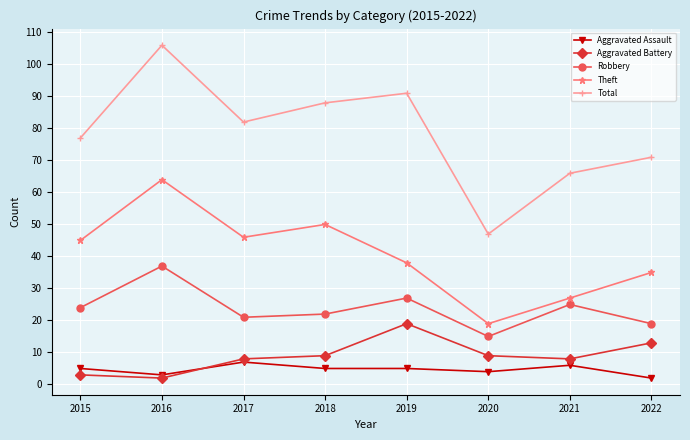

At how many categories does at least one series exceed 51?

7